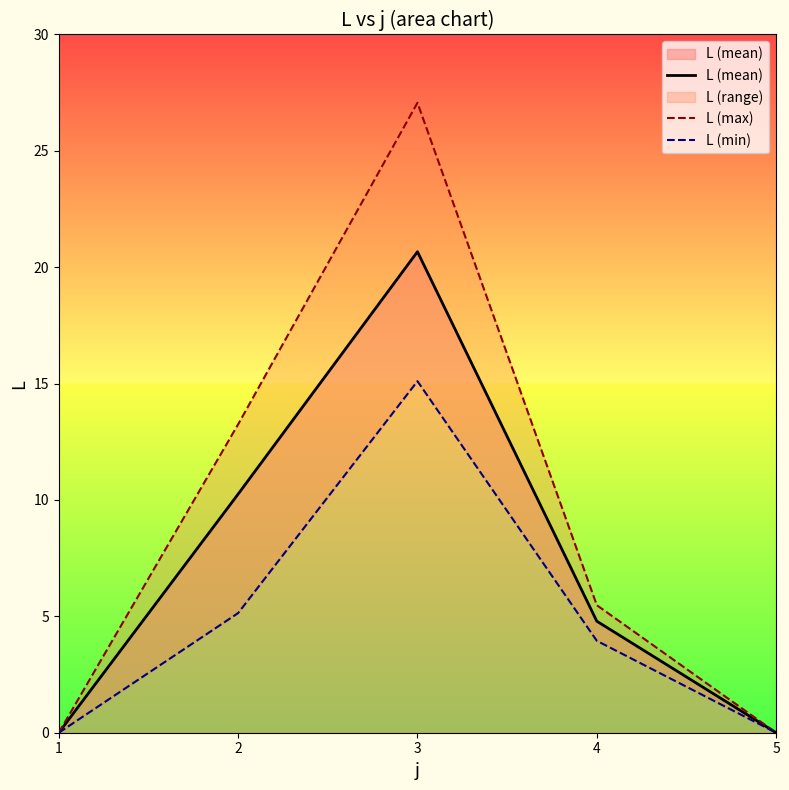

True or false: L (mean) has more than 1 points higher than both neighbors.

False